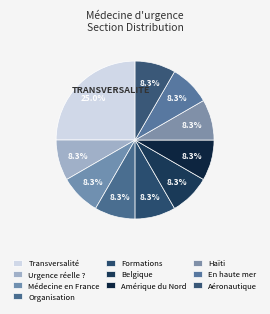

How many segments does this pie chart have?

10